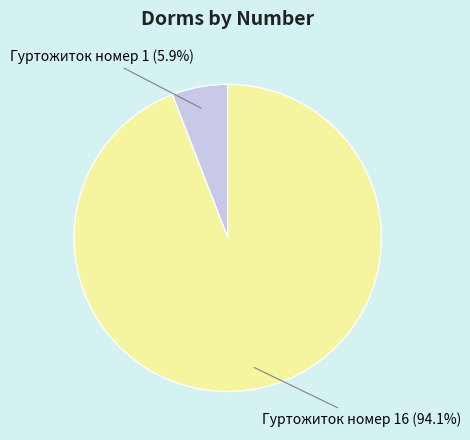

Does any single category account for the majority?

Yes